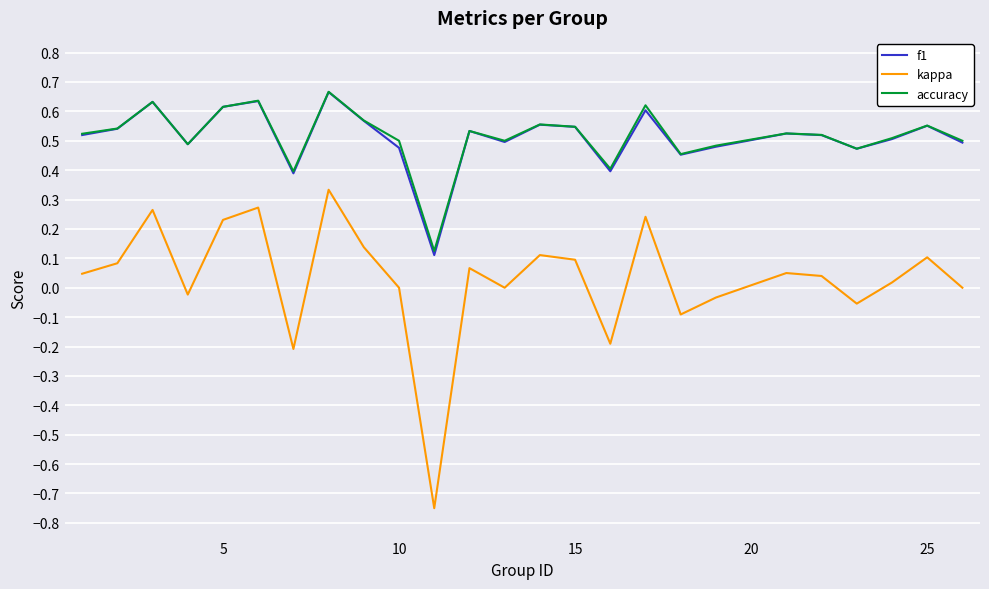

True or false: f1 and kappa cross at least once.

False